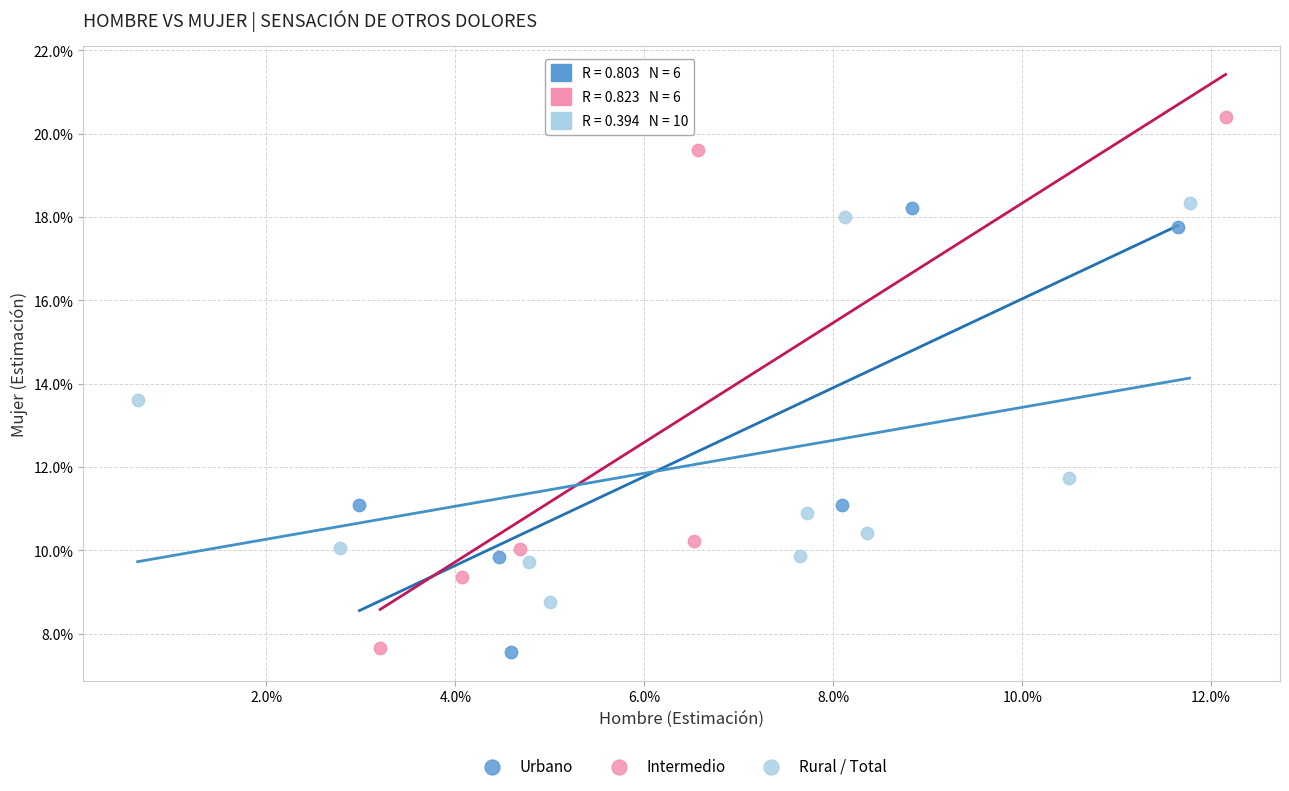

What are all the series names shown in the legend?

Urbano, Intermedio, Rural / Total